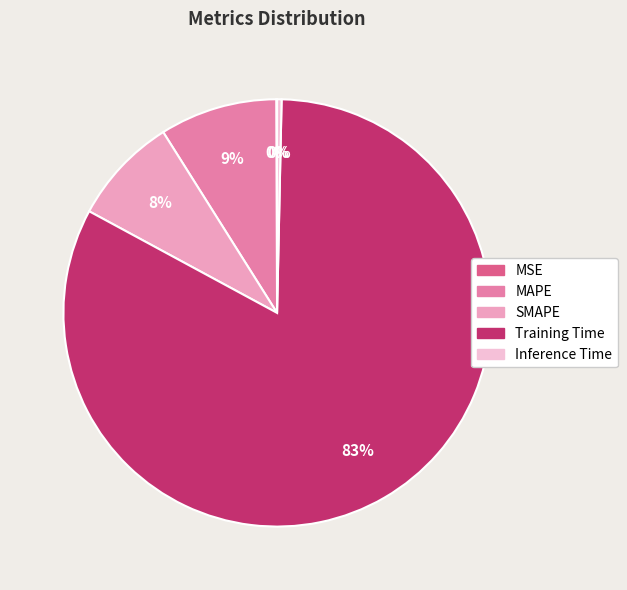

Which slice is the largest?

Training Time